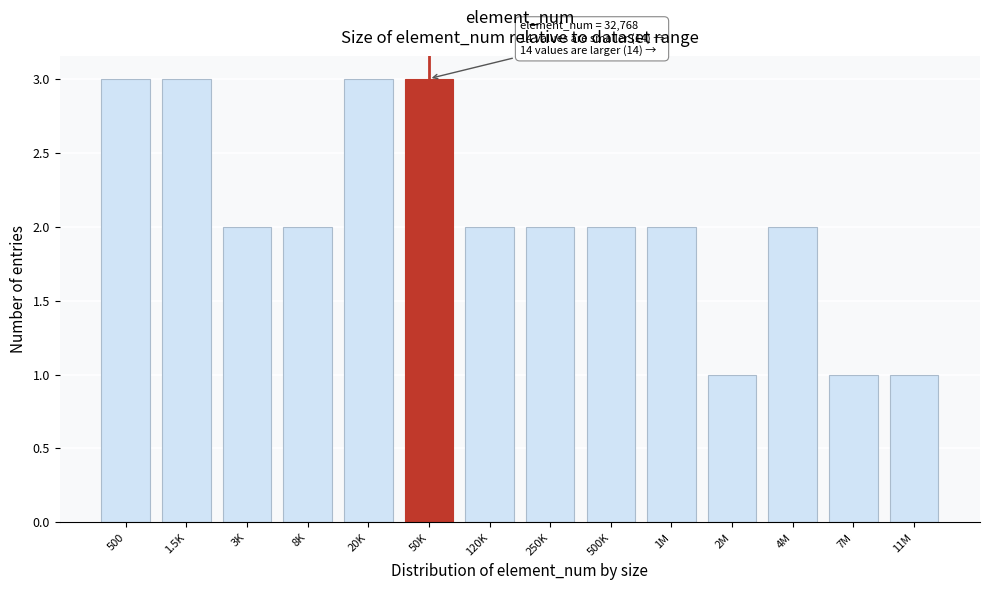

Reading left to right, extract all data points from this chart.

500=3	1.5K=3	3K=2	8K=2	20K=3	50K=3	120K=2	250K=2	500K=2	1M=2	2M=1	4M=2	7M=1	11M=1